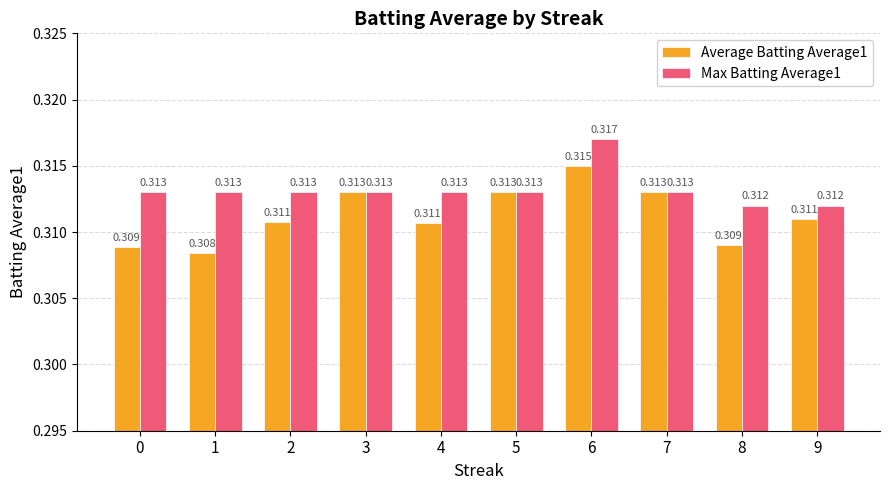

Count the number of data series in this chart.

2